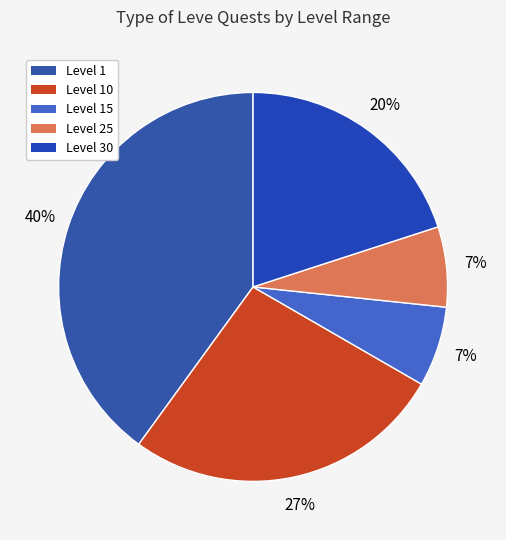

To the nearest percent, what is the average slice percentage?

20%